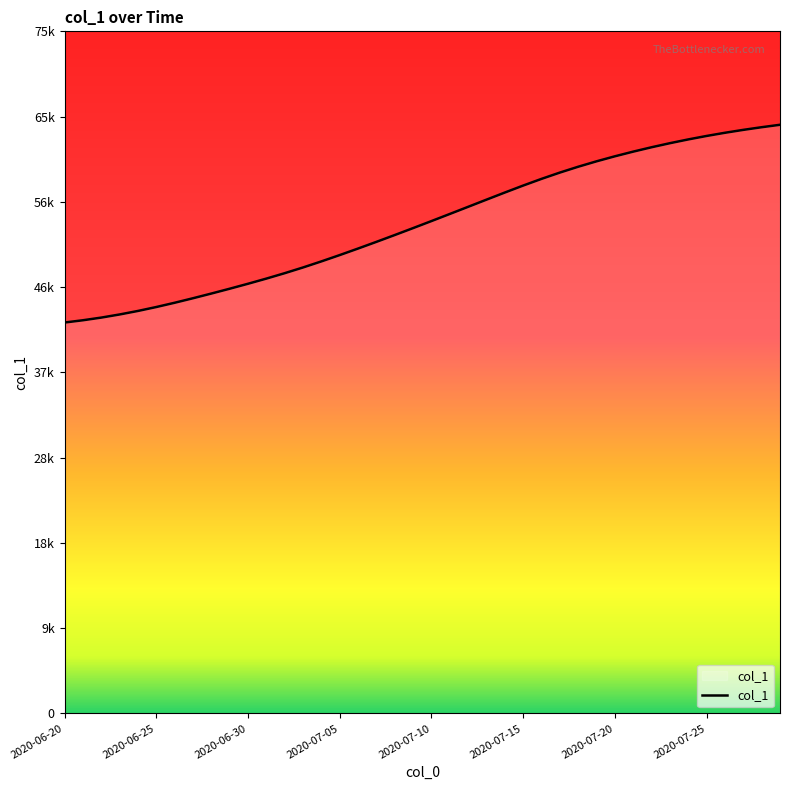

Is this an area chart (filled region under the line)?

Yes